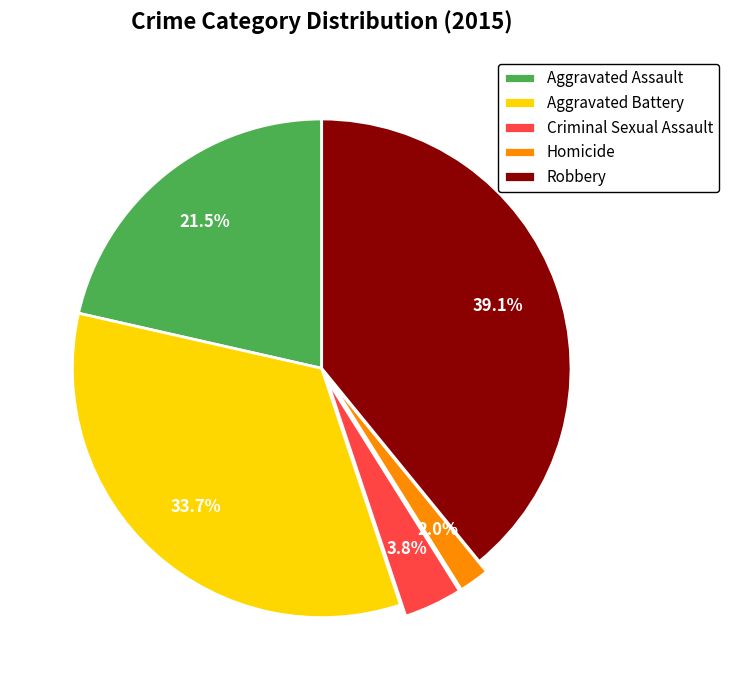

Approximately how many times larger is the value at Aggravated Battery compared to Criminal Sexual Assault?

8.9